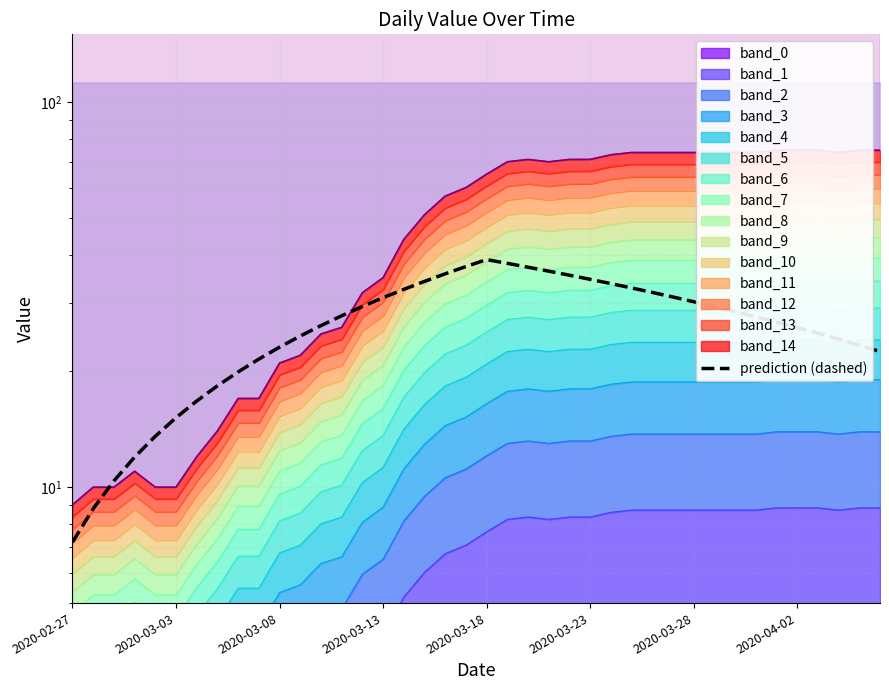

Approximately how many times larger is the value at 37 compared to 25?

0.7